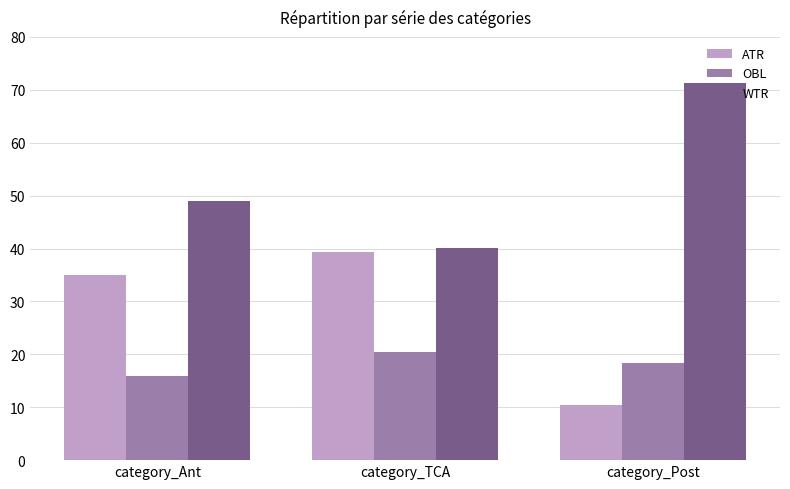

What are all the series names shown in the legend?

ATR, OBL, WTR